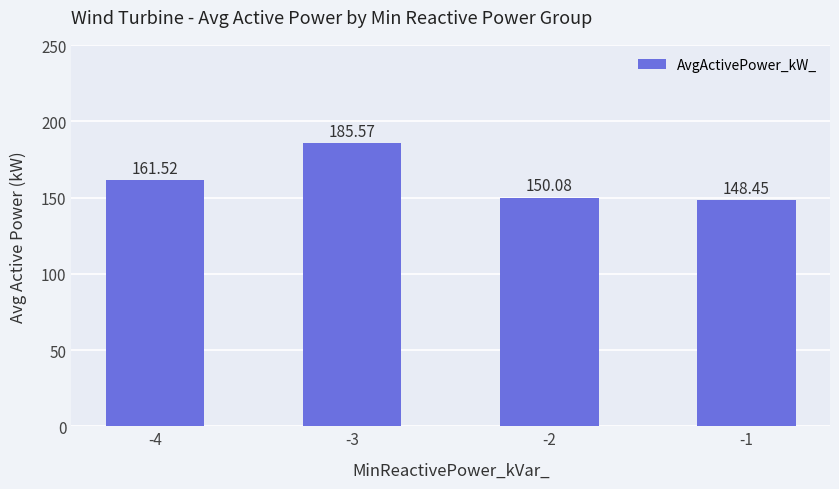

Which category has the lowest value across all series?

-1